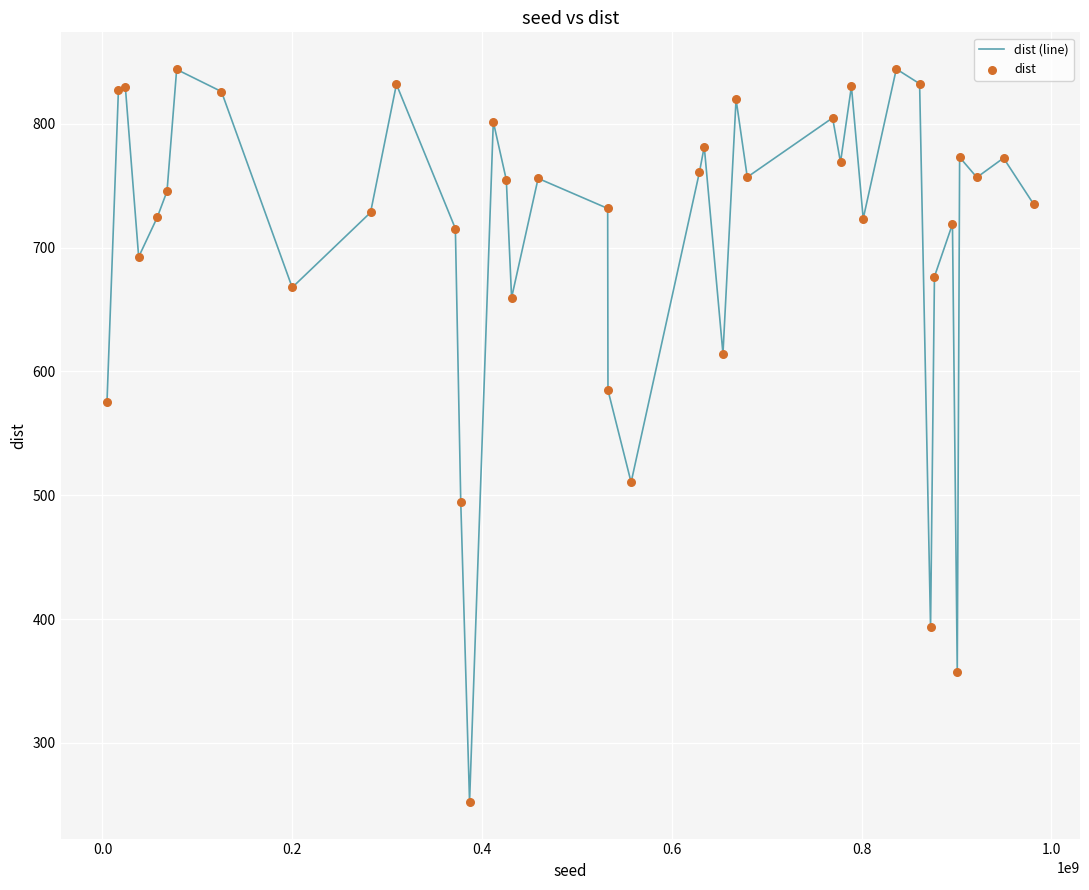

What is the greatest value displayed?

844.4